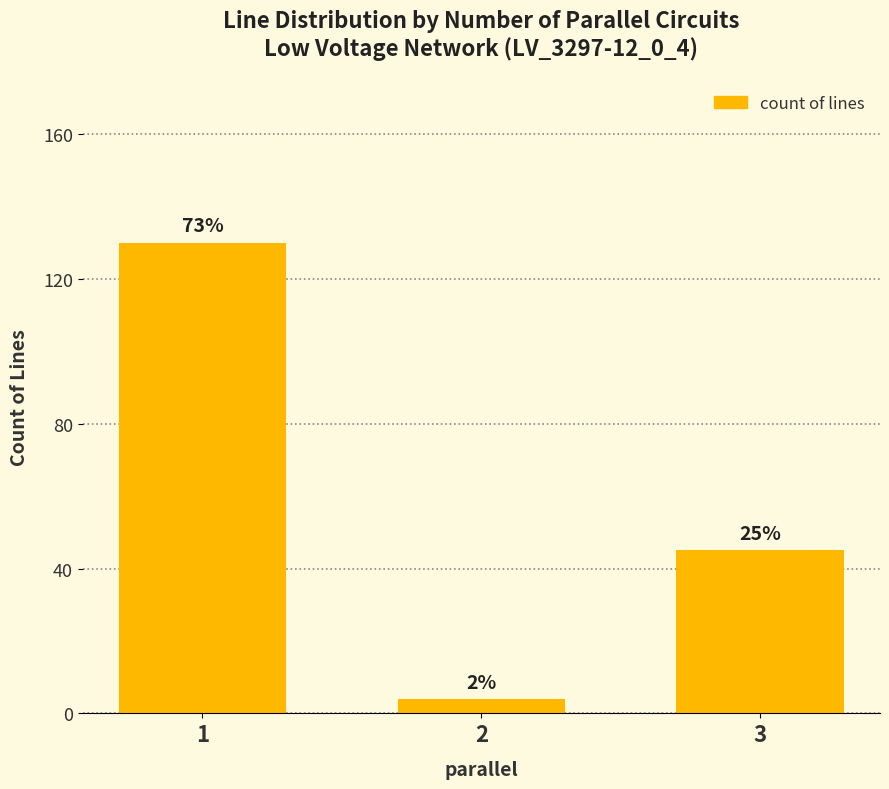

Does the chart contain stacked bars?

No